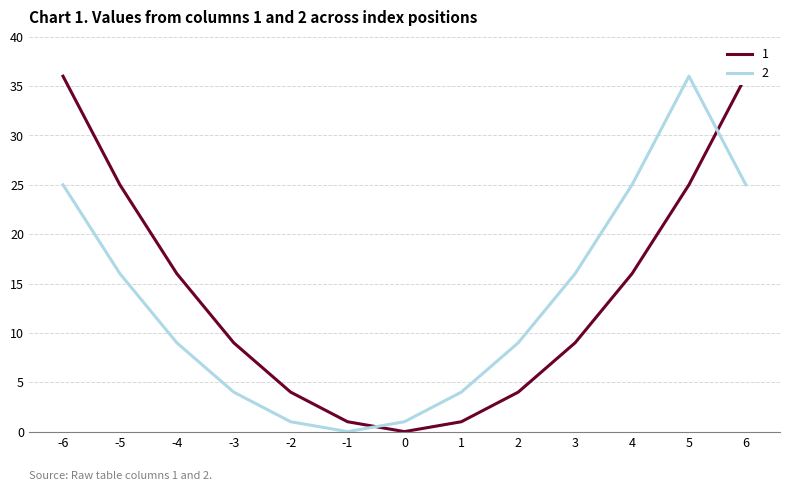

Reading right to left, list all the values displayed in this chart.

1: 36	25	16	9	4	1	0	1	4	9	16	25	36
2: 25	36	25	16	9	4	1	0	1	4	9	16	25